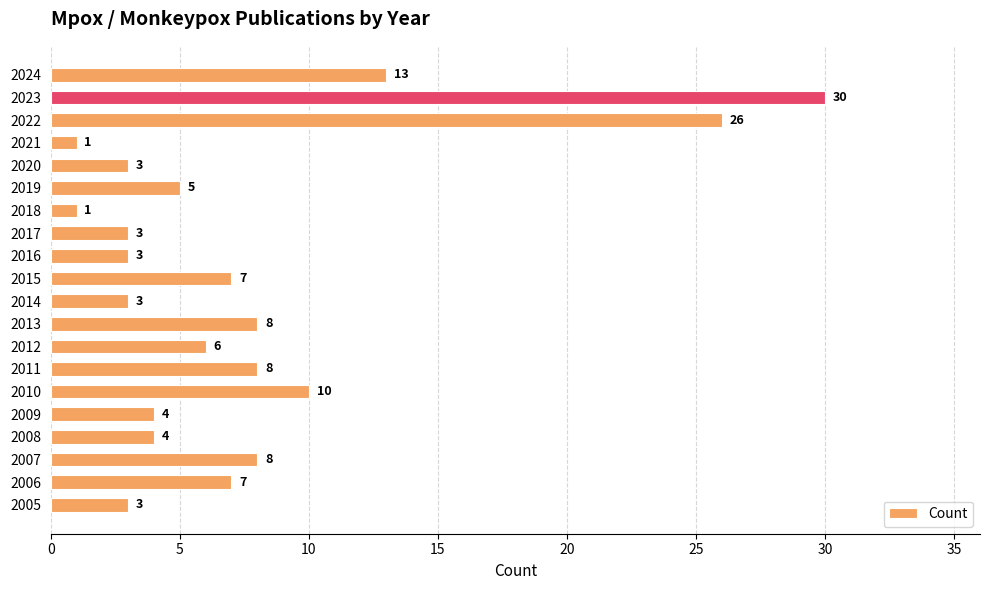

Reading top to bottom, transcribe all the data shown in this chart.

13	30	26	1	3	5	1	3	3	7	3	8	6	8	10	4	4	8	7	3